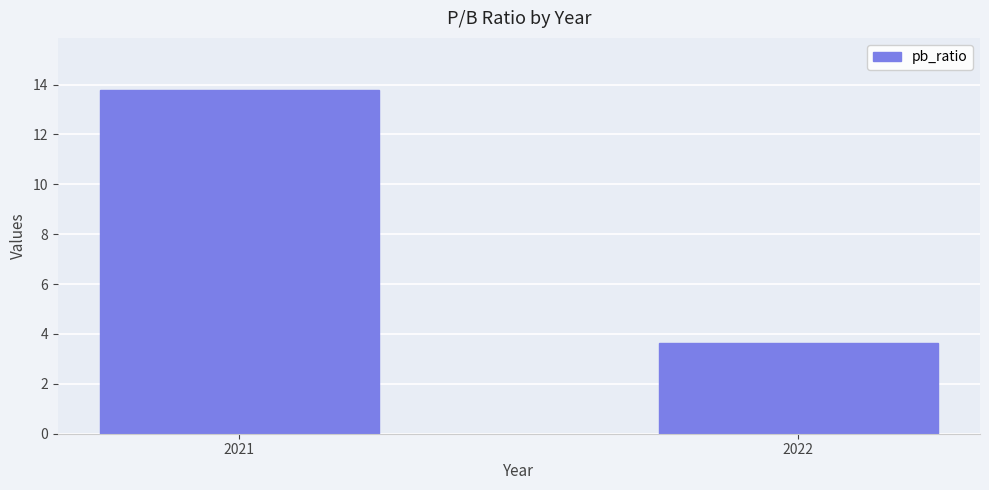

What is the value of the 2nd bar from the left?

3.6